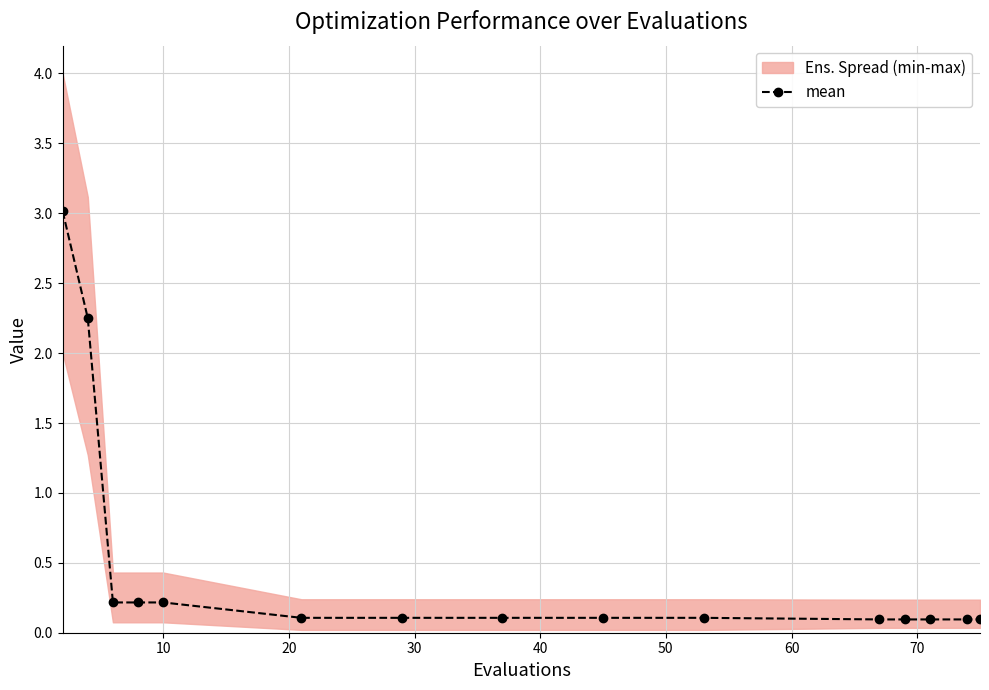

Which has a higher value, 10 or 40?

10